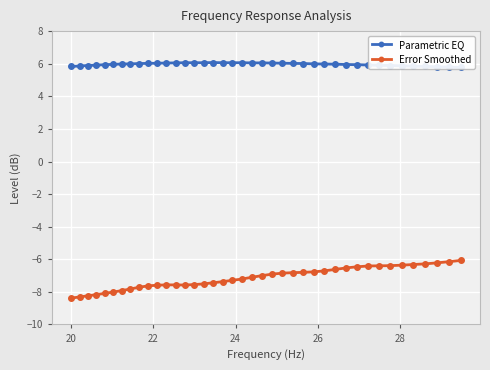

Reading right to left, list all the values displayed in this chart.

Parametric EQ: 5.8	5.8	5.8	5.8	5.8	5.9	5.9	5.9	5.9	5.9	6.0	6.0	6.0	6.0	6.0	6.0	6.0	6.0	6.0	6.0	6.1	6.1	6.1	6.1	6.1	6.1	6.1	6.0	6.0	6.0	6.0	6.0	6.0	6.0	6.0	5.9	5.9	5.9	5.9	5.8
Error Smoothed: -6.1	-6.2	-6.2	-6.3	-6.3	-6.4	-6.4	-6.4	-6.4	-6.5	-6.5	-6.6	-6.7	-6.8	-6.8	-6.8	-6.8	-6.9	-7.0	-7.1	-7.2	-7.3	-7.4	-7.4	-7.5	-7.5	-7.6	-7.6	-7.6	-7.6	-7.6	-7.7	-7.8	-7.9	-8.0	-8.1	-8.2	-8.2	-8.3	-8.4